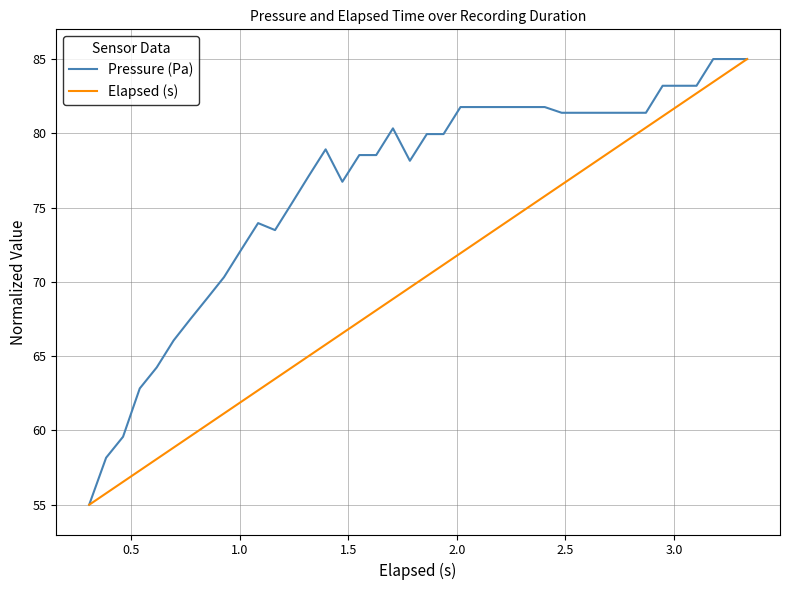

What is the smallest value displayed?

55.0